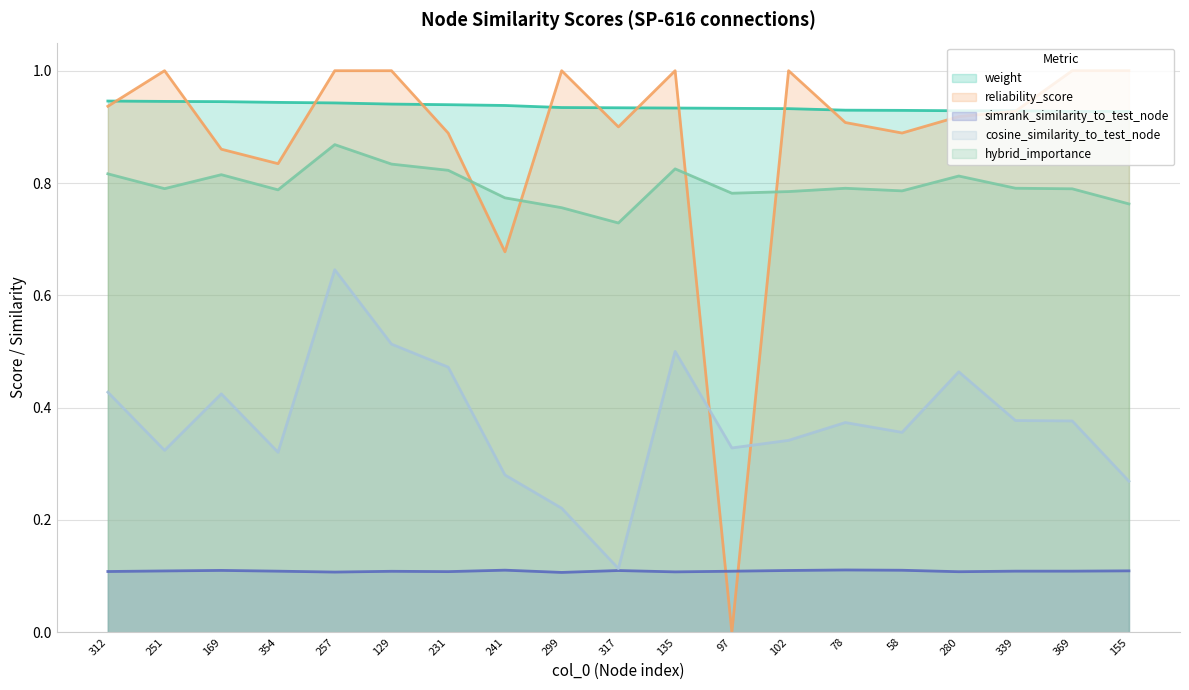

Is it true that weight equals 1.4 at 299?

False